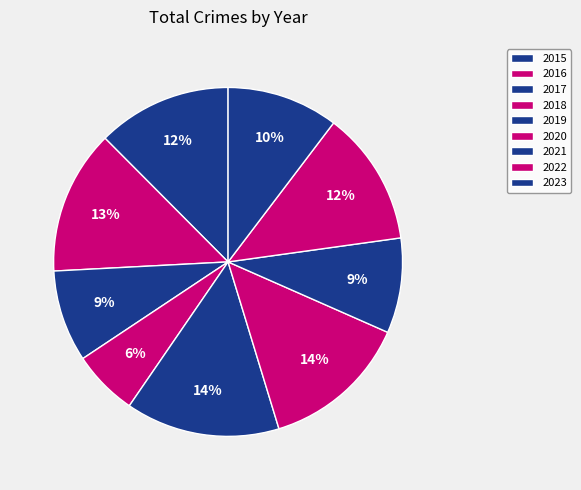

Is there a majority slice in this chart?

No